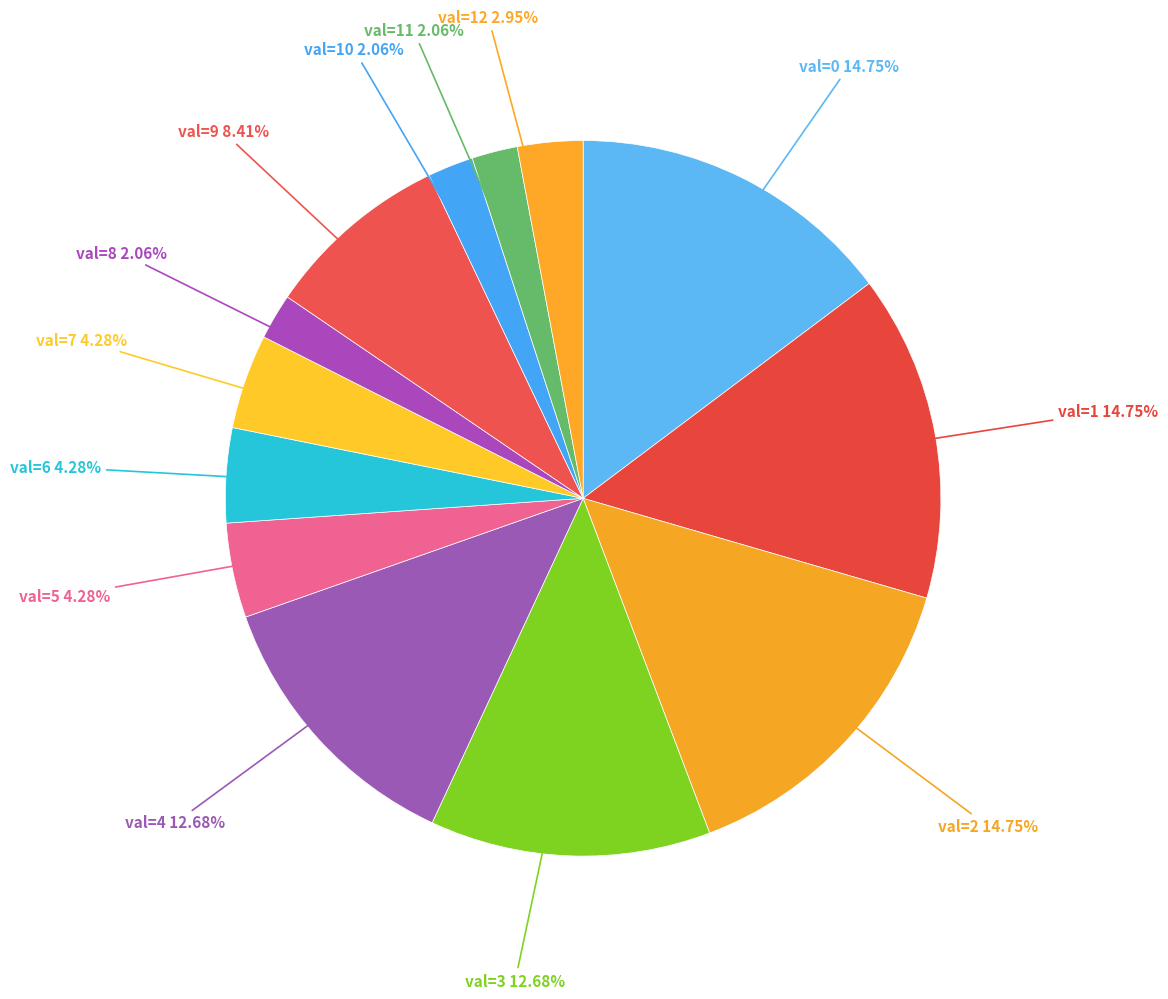

To the nearest percent, what is the average slice percentage?

8%